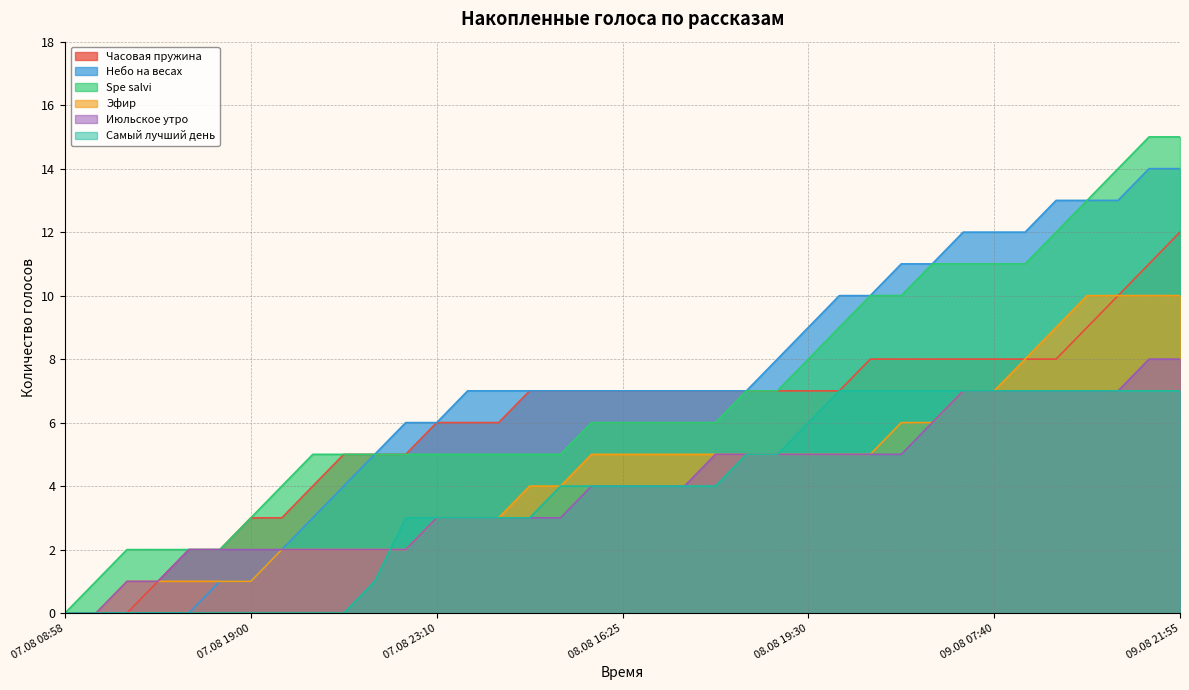

What is the sum of all Июльское утро values?

148